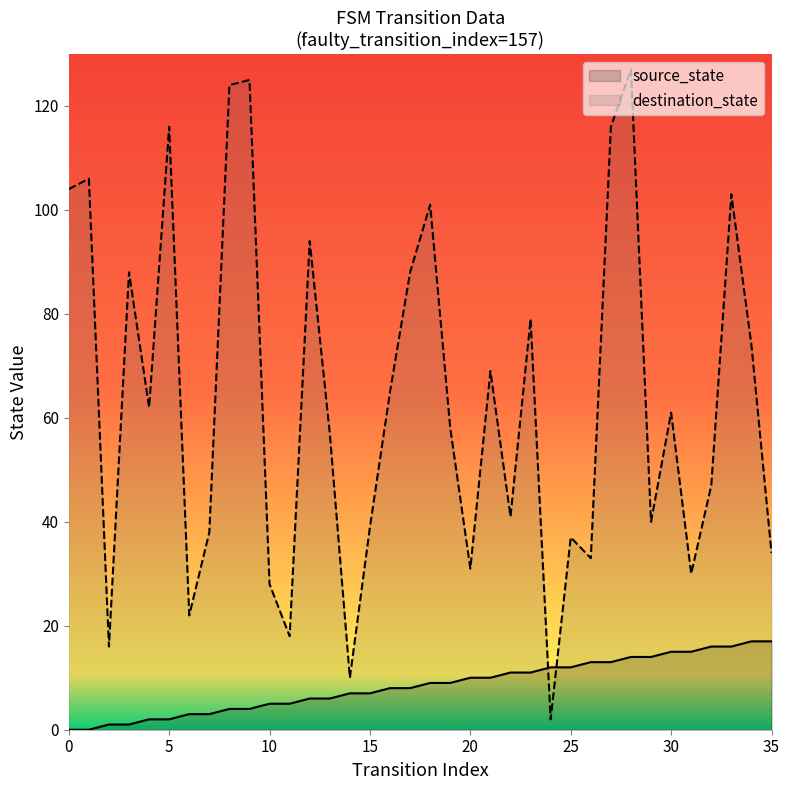

What is the value of the destination_state point at the 16th from the left?

39